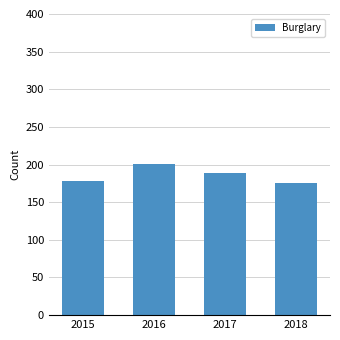

What is the sum of the values at 2015 and 2016?

379